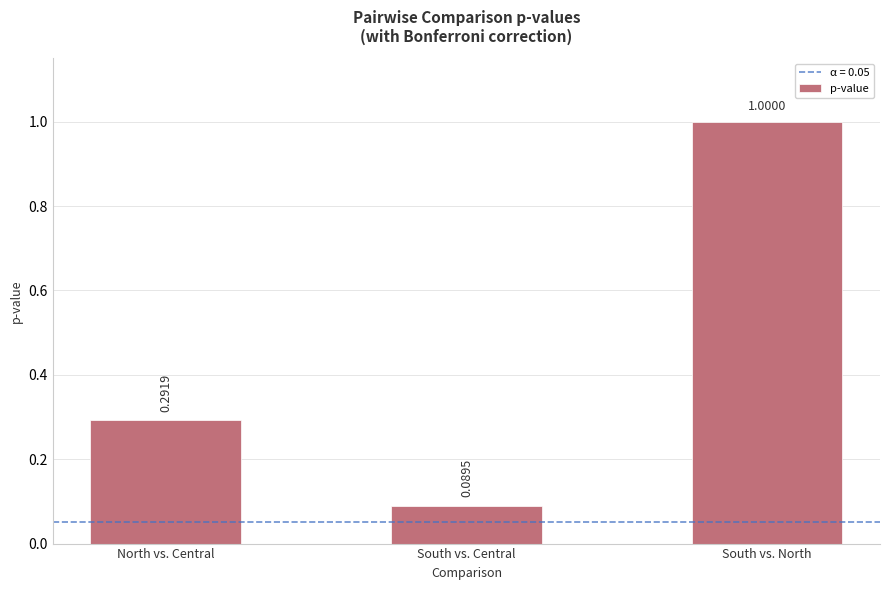

Where is the data nearest to the value 0?

South vs. Central